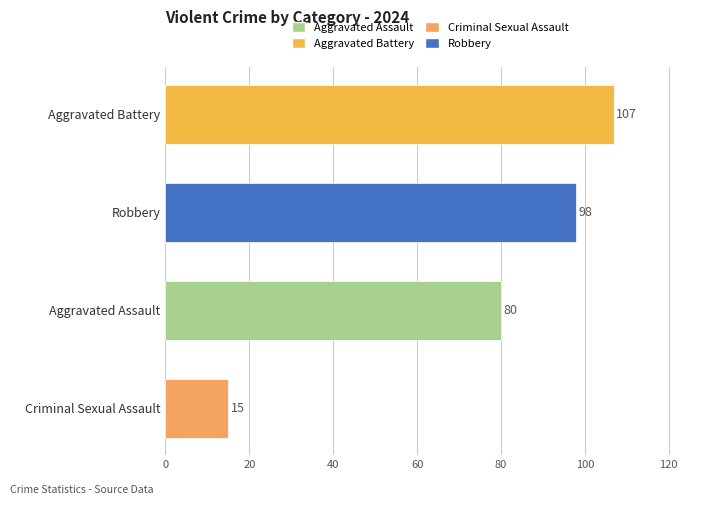

What position from the bottom is Aggravated Battery?

4